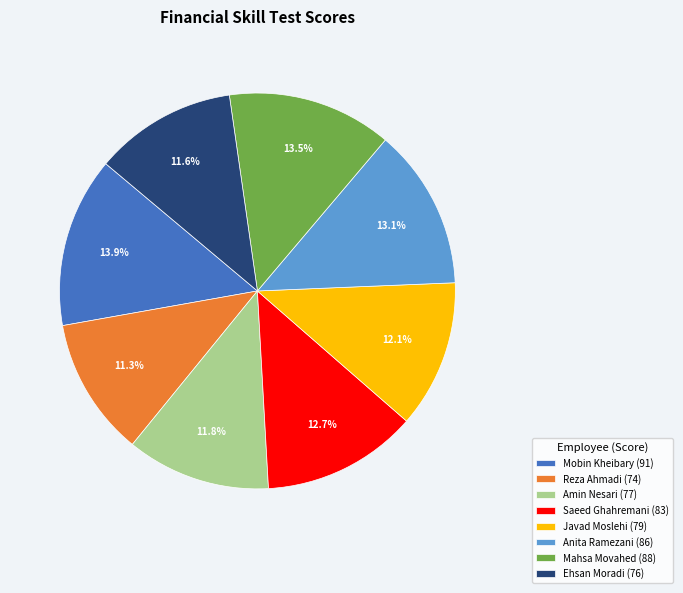

Does Amin Nesari account for over 50% of the chart?

No